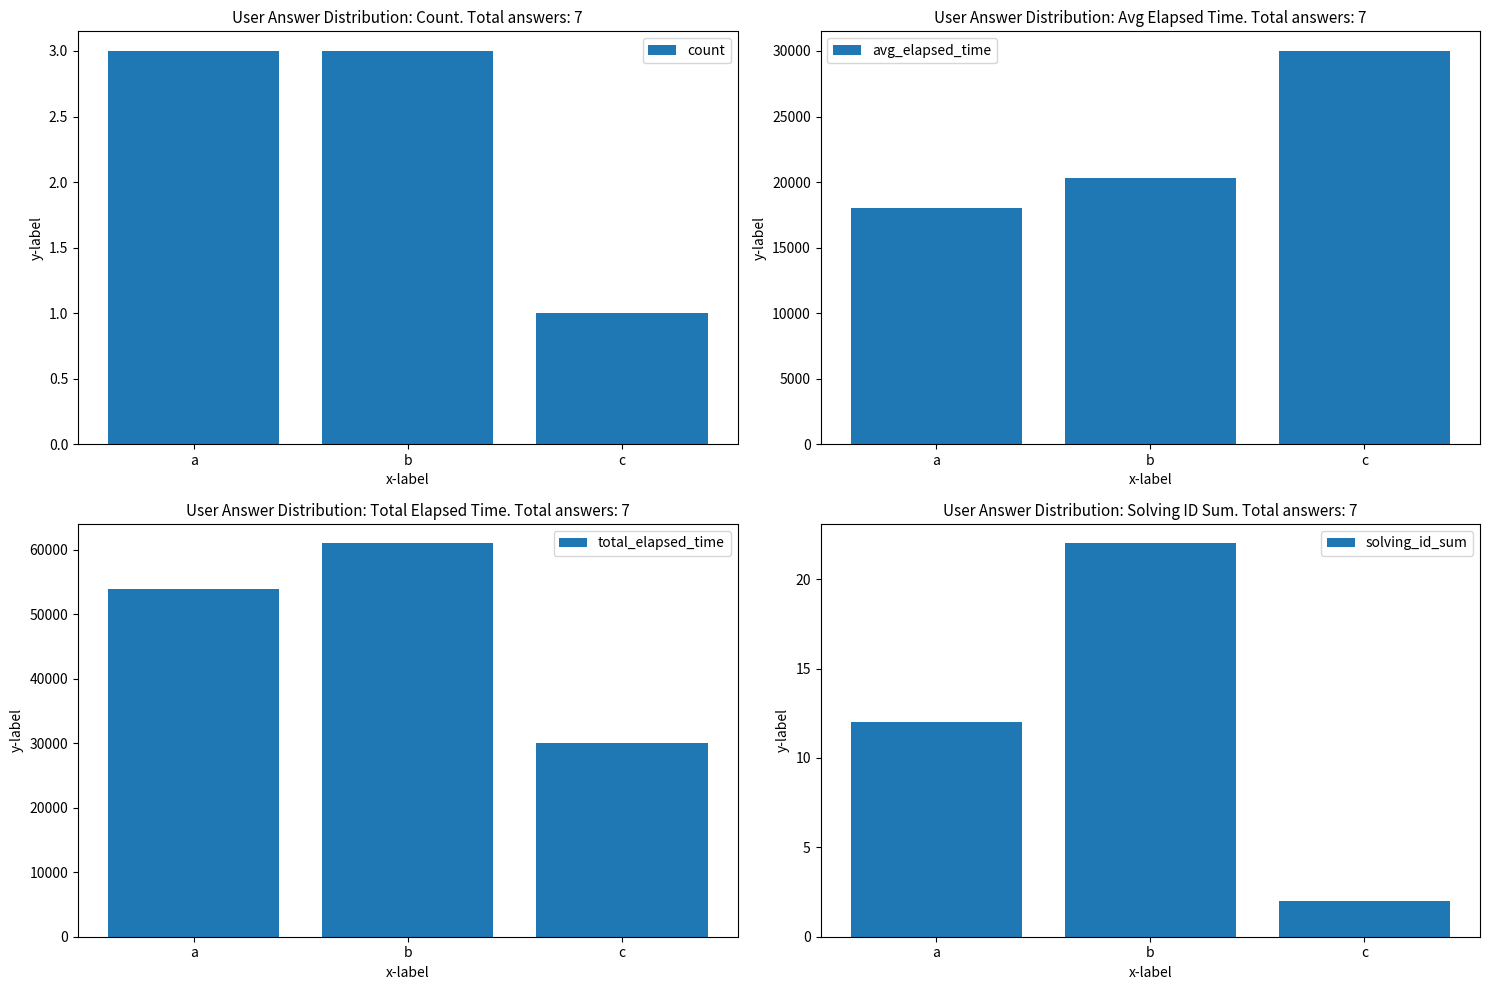

Reading right to left, extract all data points from this chart.

count: c=1.0	b=3.0	a=3.0
avg_elapsed_time: c=30000.0	b=20333.3	a=18000.0
total_elapsed_time: c=30000.0	b=61000.0	a=54000.0
solving_id_sum: c=2.0	b=22.0	a=12.0